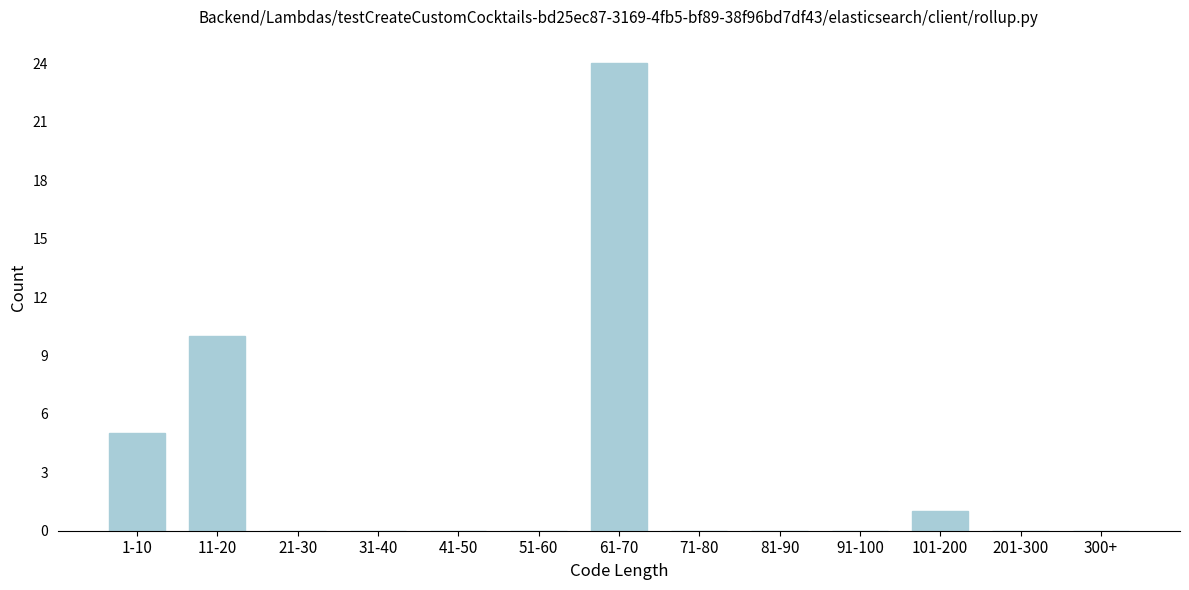

Reading right to left, extract all data points from this chart.

300+=0	201-300=0	101-200=1	91-100=0	81-90=0	71-80=0	61-70=24	51-60=0	41-50=0	31-40=0	21-30=0	11-20=10	1-10=5